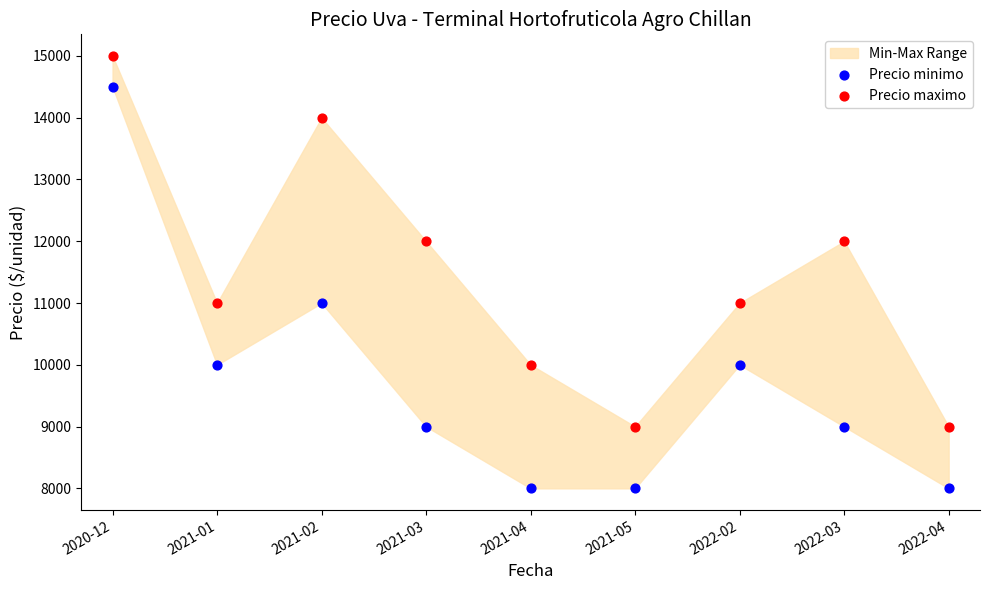

Which series contains the lowest Y value?

Precio minimo